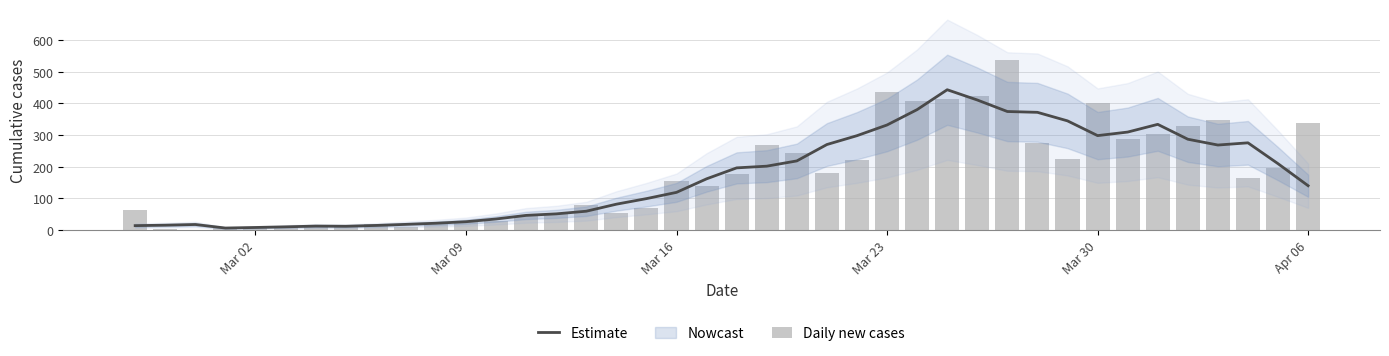

What is the sum of all Daily new cases values?

6995.0